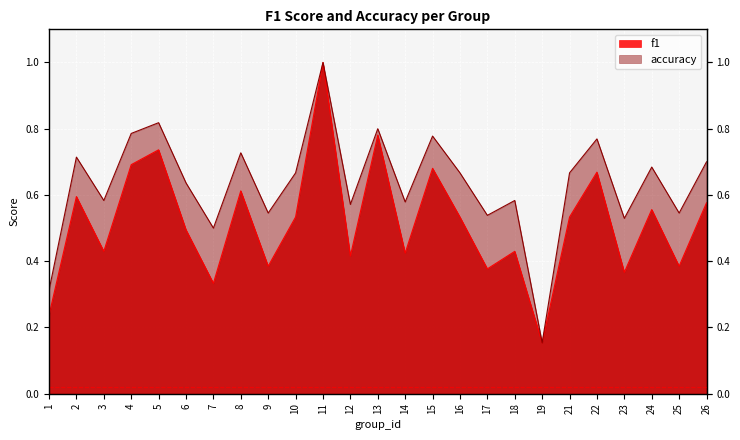

How many accuracy values are between 0 and 1?

25